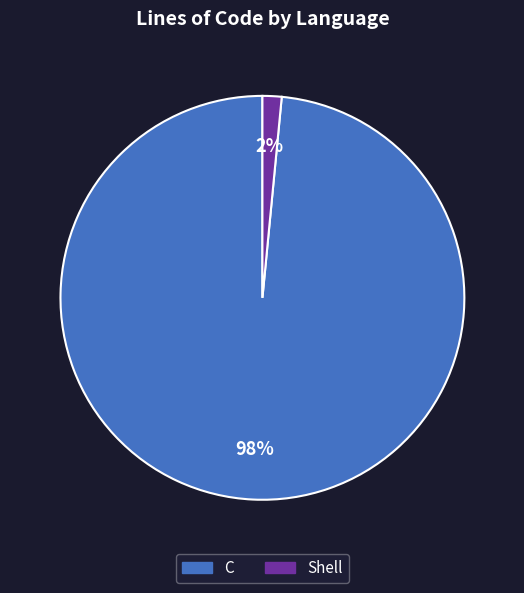

What percentage is the C slice, to the nearest percent?

98%